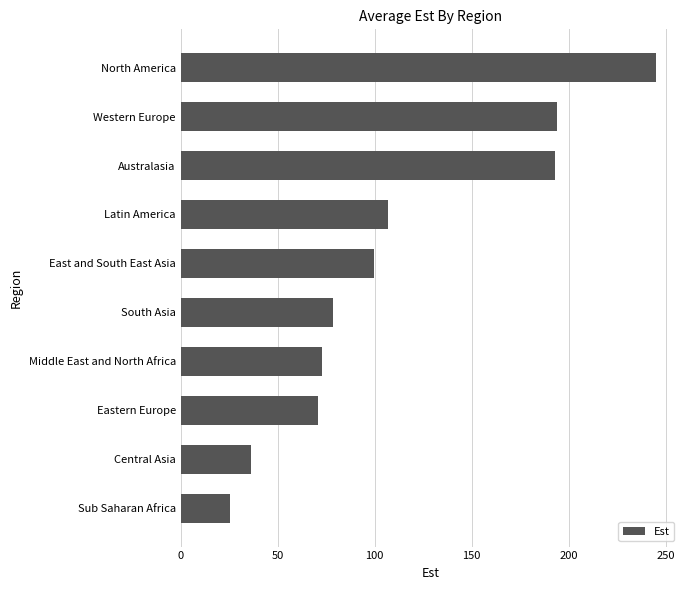

Is it true that the value at Western Europe is 193.8?

True